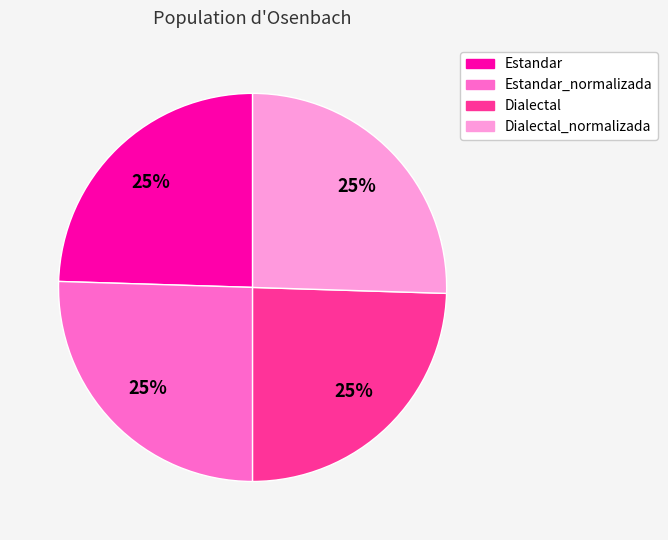

Does Estandar_normalizada account for over 50% of the chart?

No